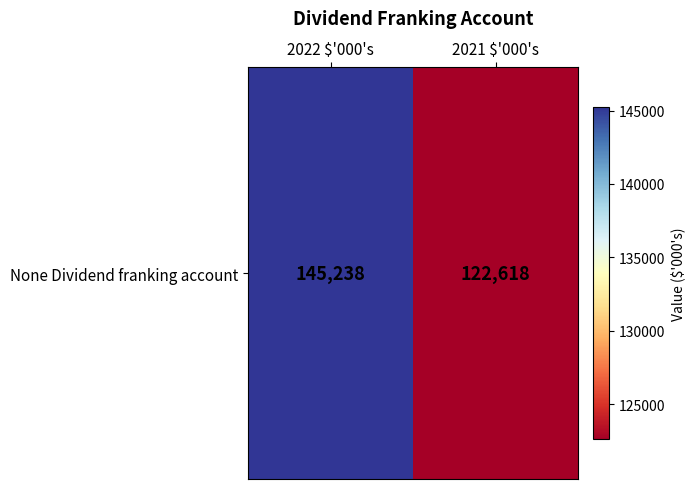

Reading left to right, list all the values displayed in this chart.

145238	122618